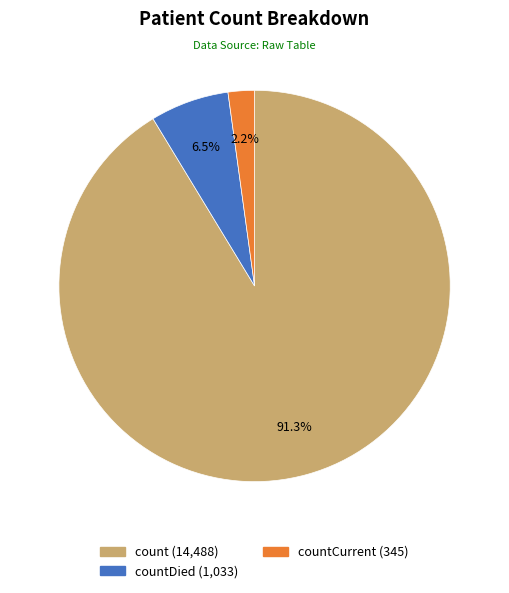

Is there any slice that represents more than half of the pie?

Yes